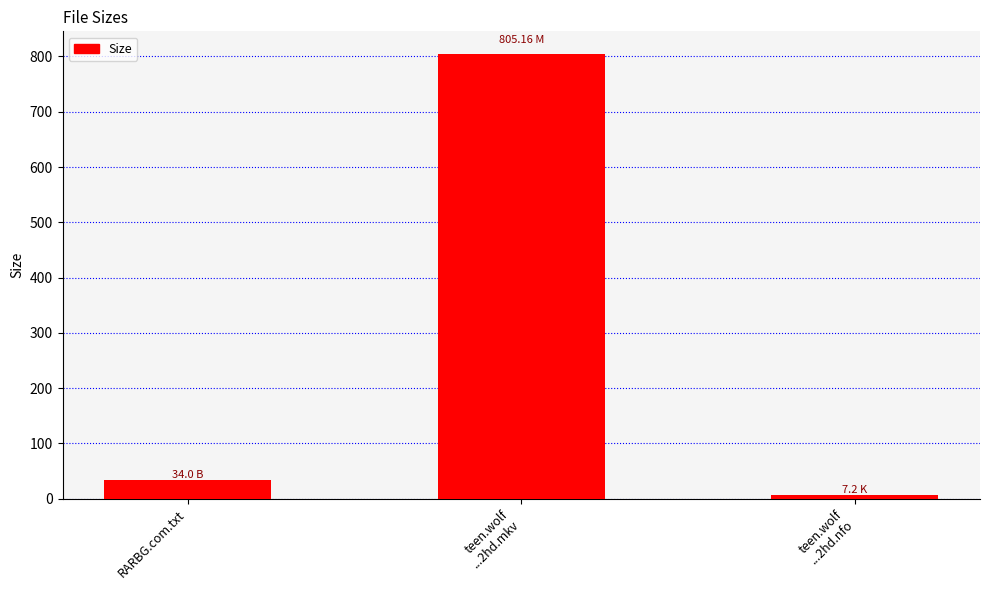

At which label is the value closest to 406?

RARBG.com.txt